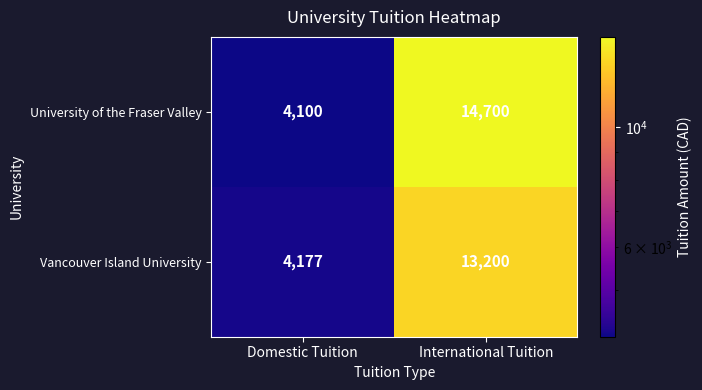

The value of Vancouver Island University at International Tuition is 13200. True or false?

True